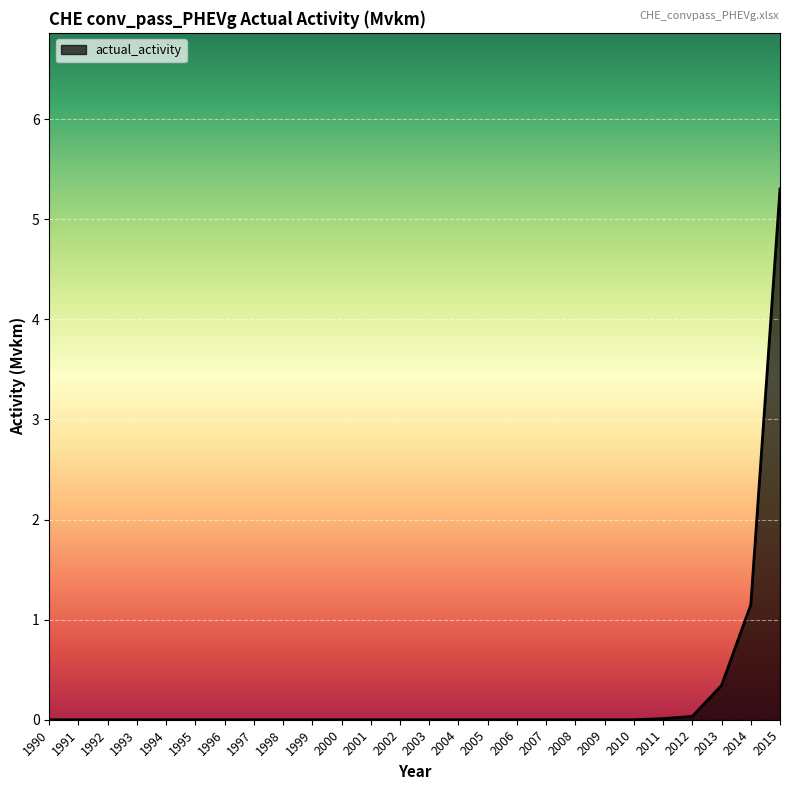

Which label corresponds to the largest value in the chart?

2015